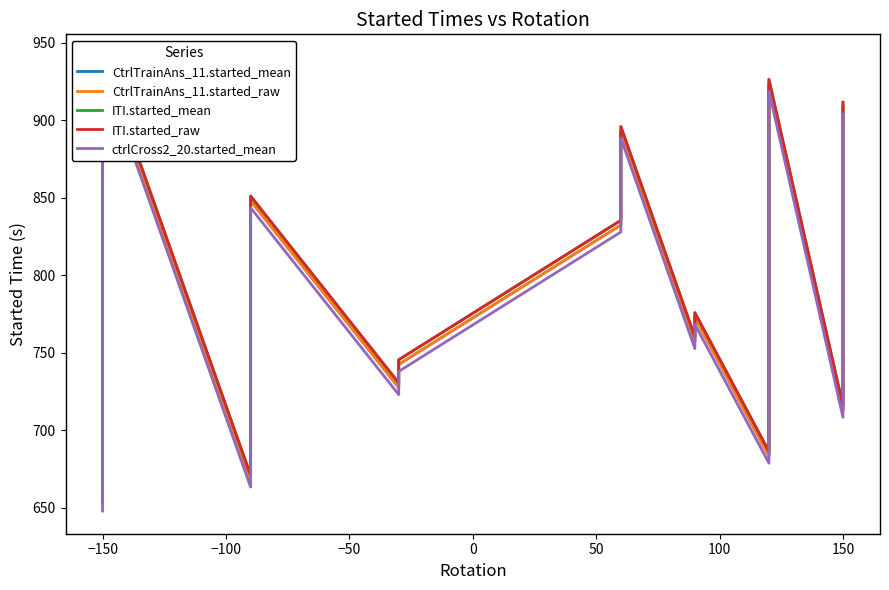

What is the sum of all ITI.started_mean values?

15970.9